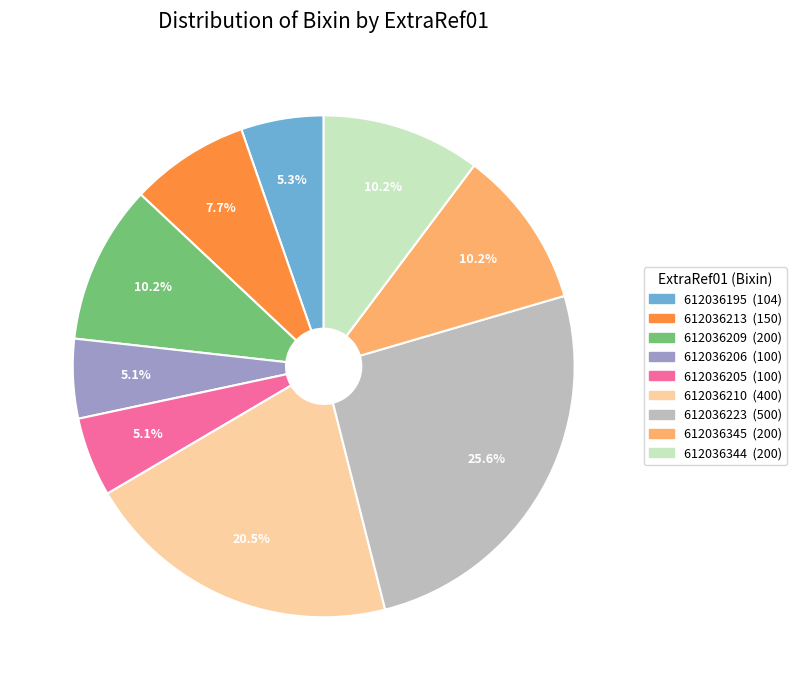

Approximately how many times larger is the value at 612036345 compared to 612036209?

1.0